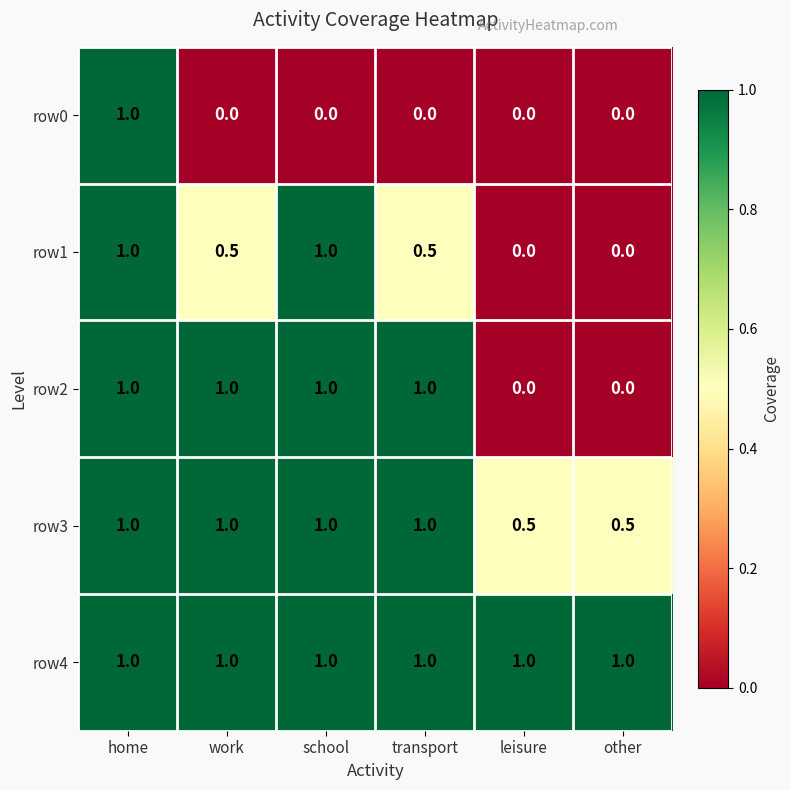

At which category is the sum across all series the highest?

home